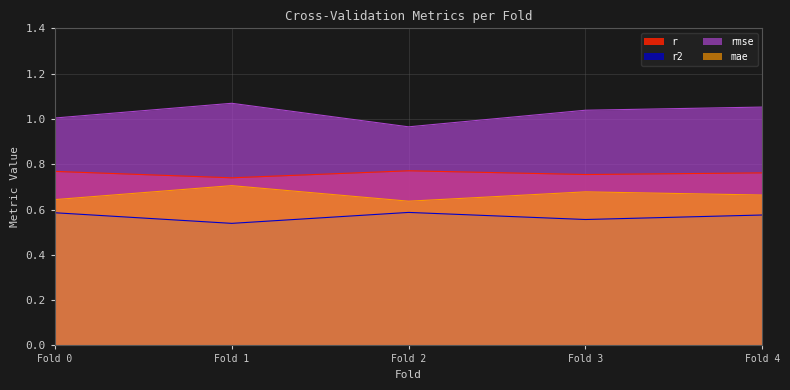

What is the difference between the maximum and minimum values in the mae series?

0.1